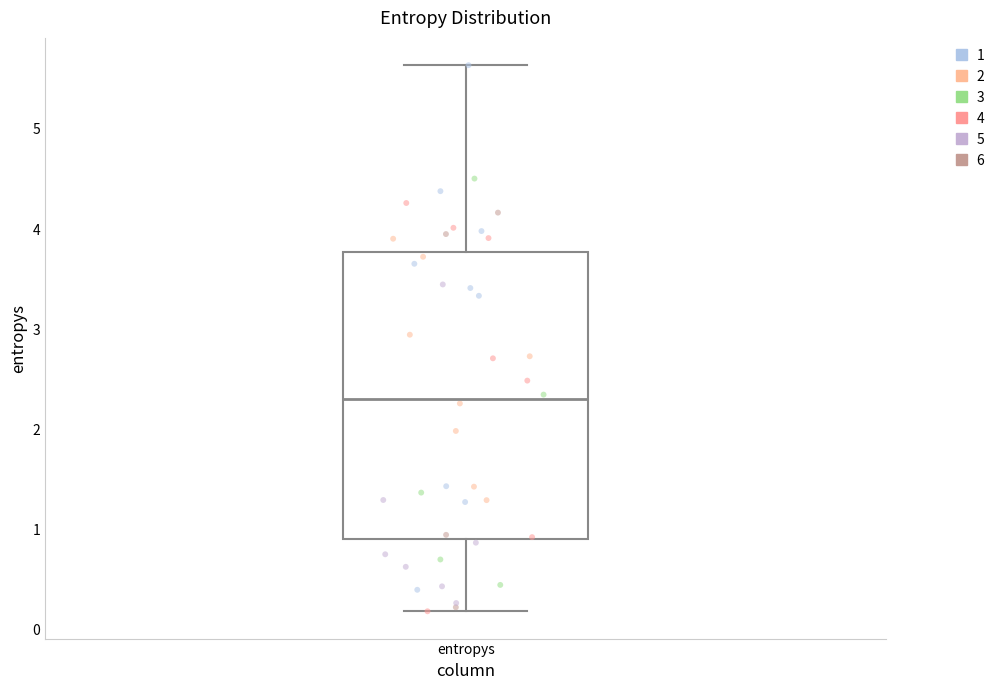

Transcribe this box plot: give where the median line is, the range the box spans, and where the two whiskers end, as read against the y-axis. The values are not printed on the chart, so give them approximately, as read against the axis.

median 2.3, box 0.9 to 3.8, whiskers 0.2 to 5.6